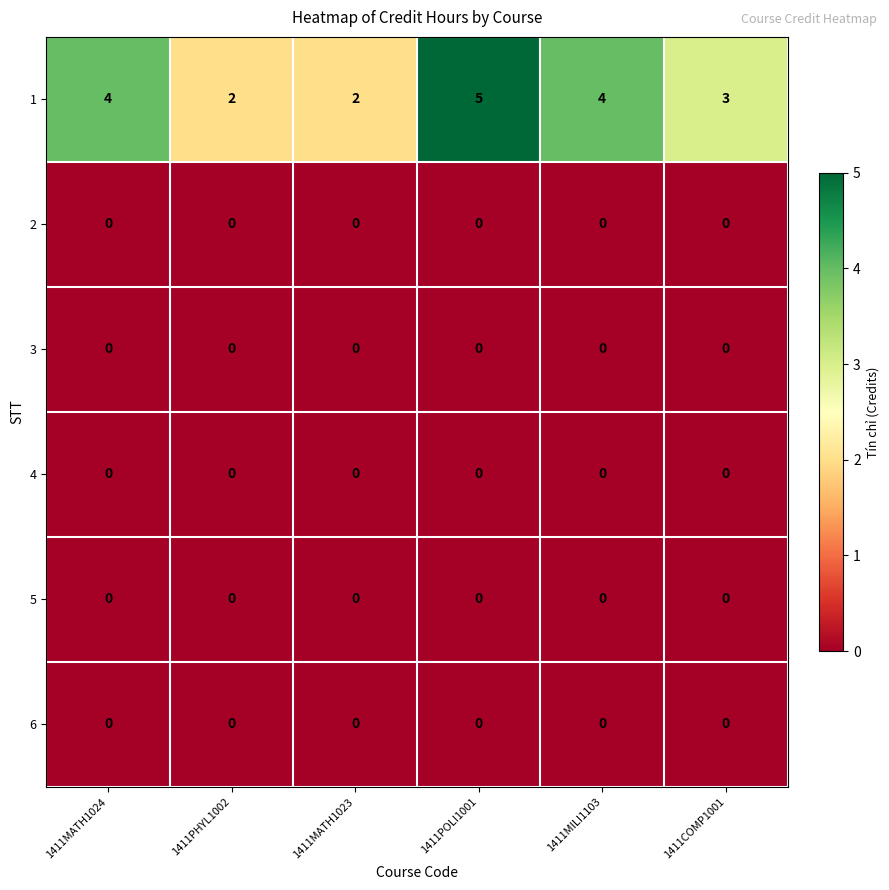

What is the difference between the highest and lowest values at 1411MATH1024?

4